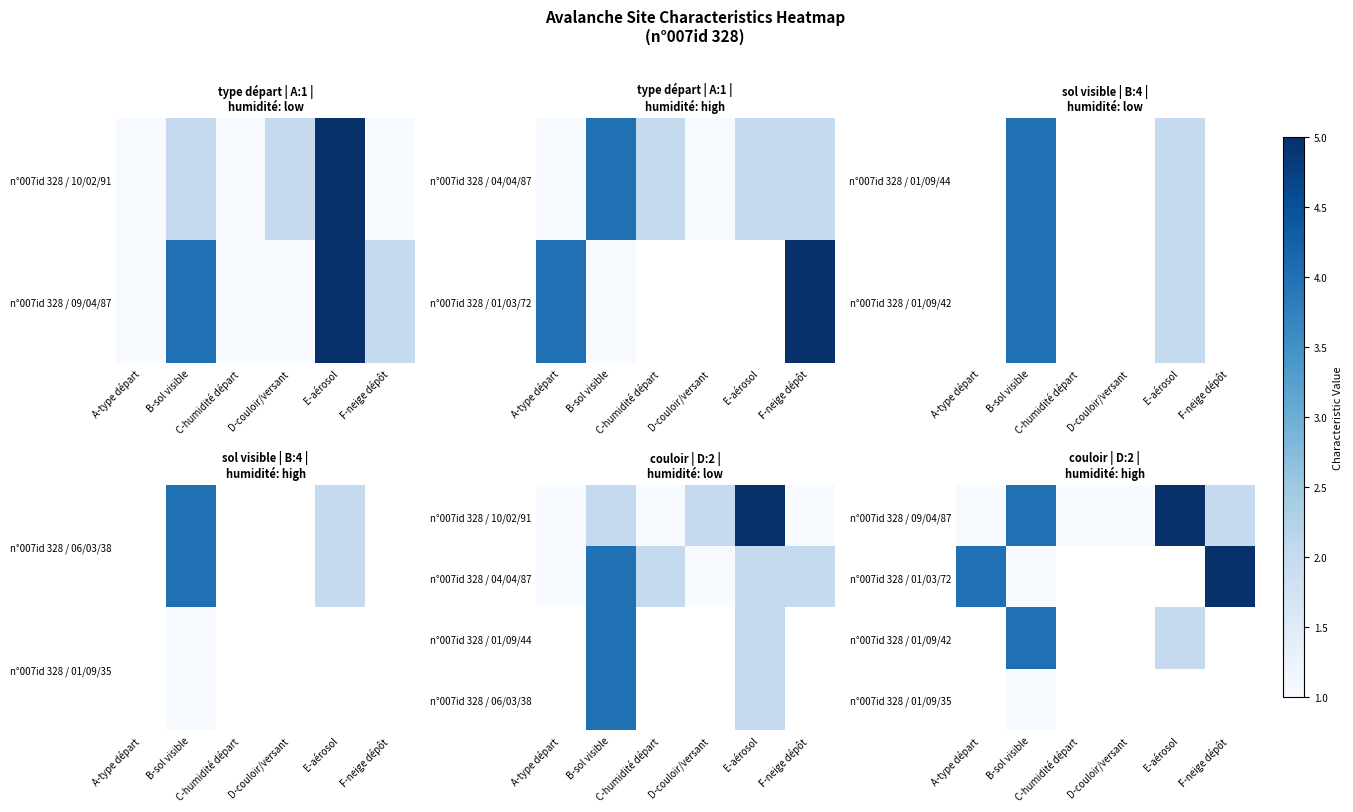

Is it true that n°007id 328 / 01/03/72 equals 5.0 at F-neige dépôt?

True